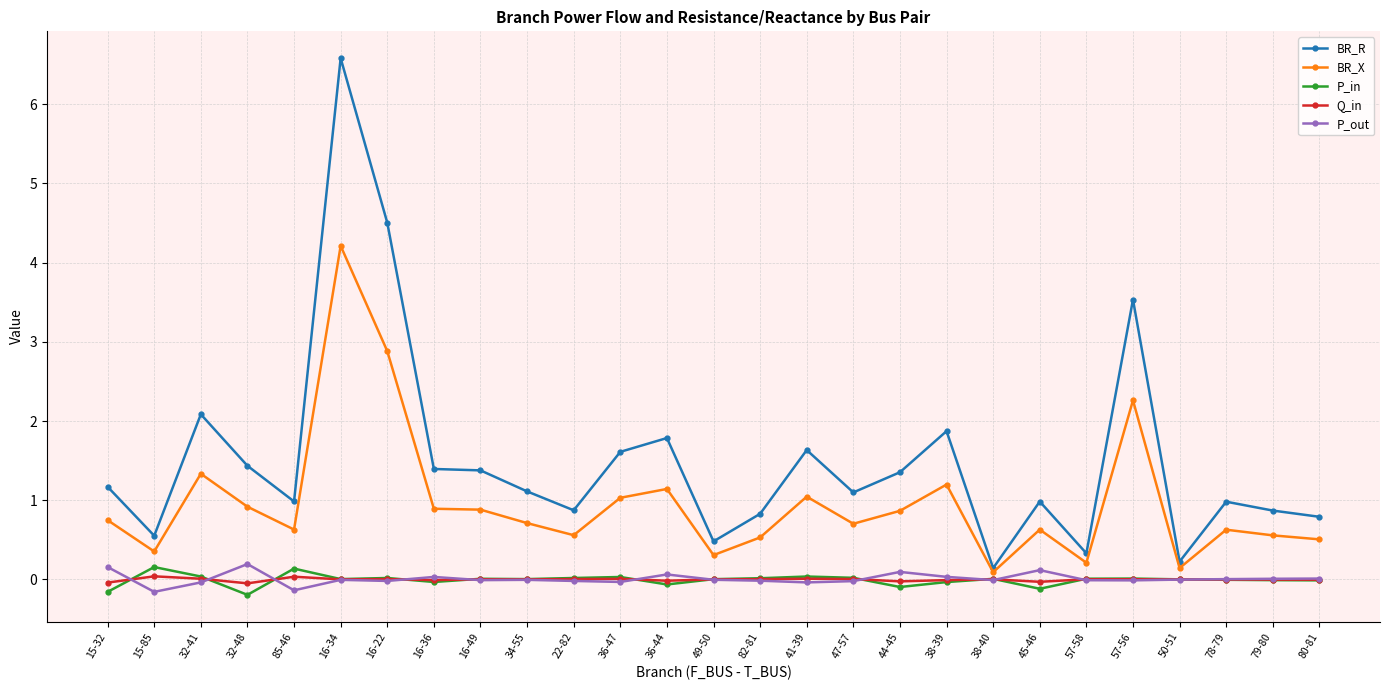

At which category does BR_X reach its first local valley?

15-85